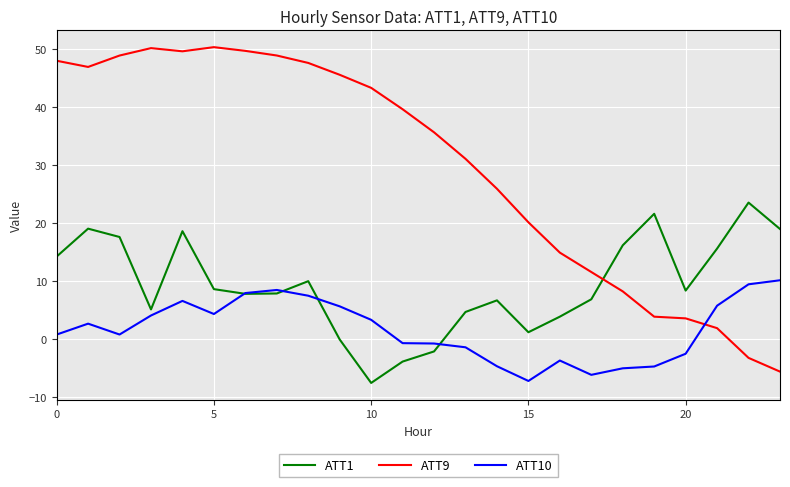

Count the number of categories in the chart.

24